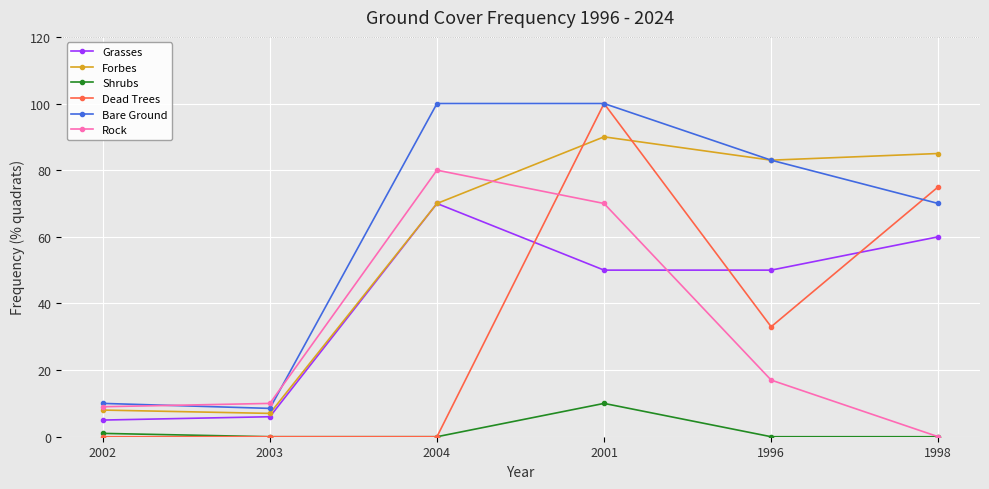

True or false: Forbes and Rock intersect in this chart.

True